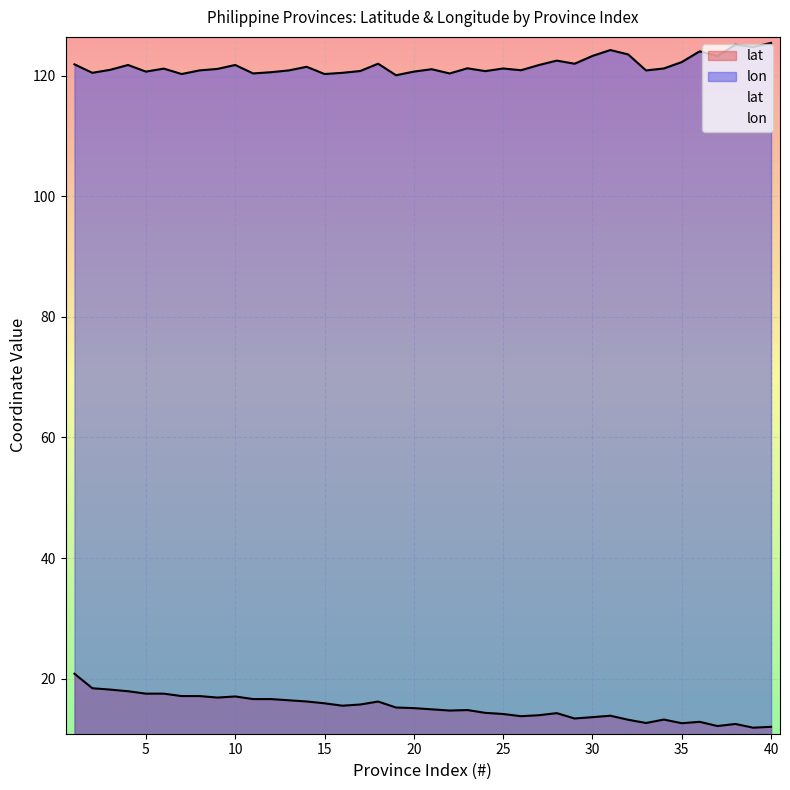

What is the greatest value displayed?

125.5